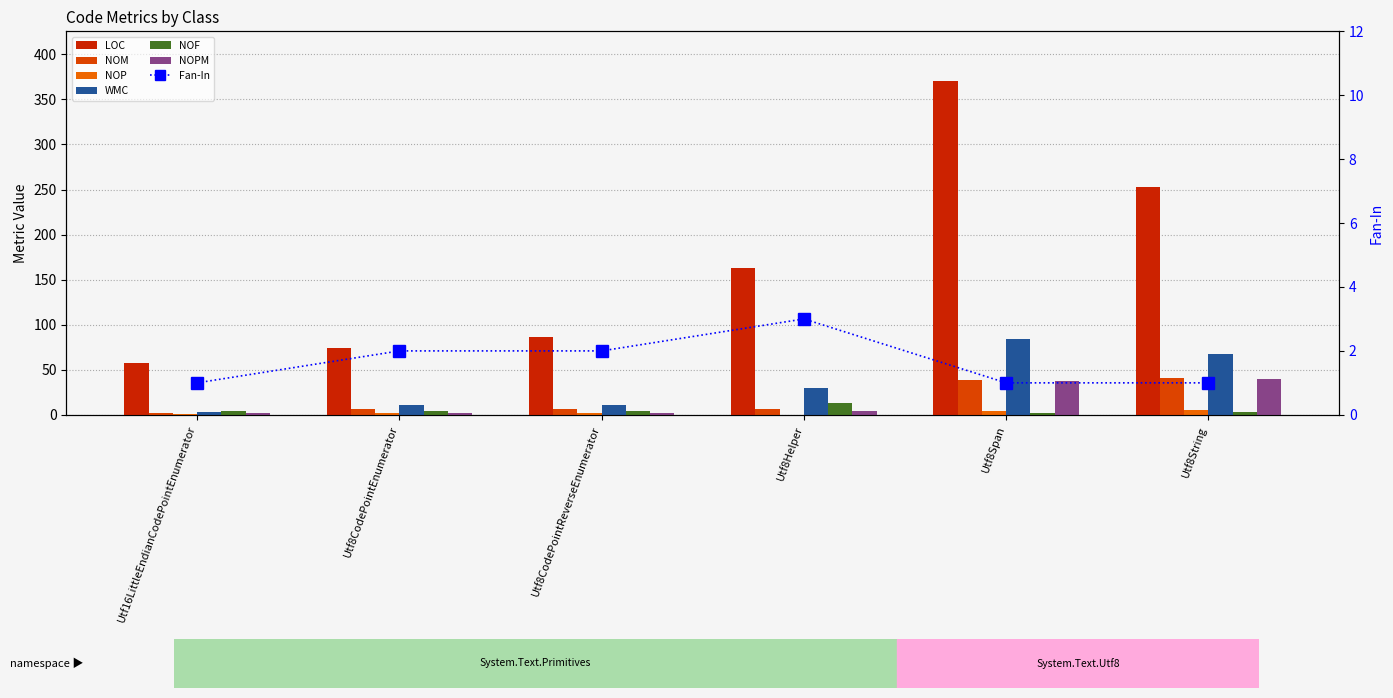

List the labels in order of WMC value, largest first.

Utf8Span, Utf8String, Utf8Helper, Utf8CodePointEnumerator, Utf8CodePointReverseEnumerator, Utf16LittleEndianCodePointEnumerator